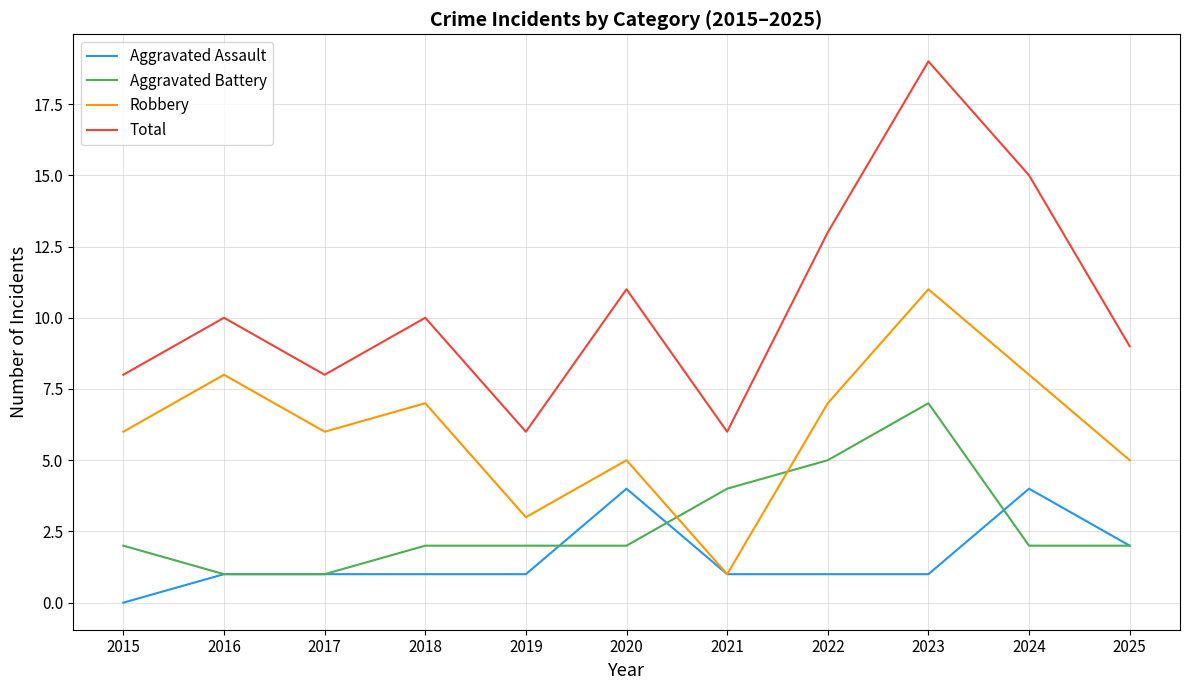

Reading right to left, list all the values displayed in this chart.

Aggravated Assault: 2	4	1	1	1	4	1	1	1	1	0
Aggravated Battery: 2	2	7	5	4	2	2	2	1	1	2
Robbery: 5	8	11	7	1	5	3	7	6	8	6
Total: 9	15	19	13	6	11	6	10	8	10	8